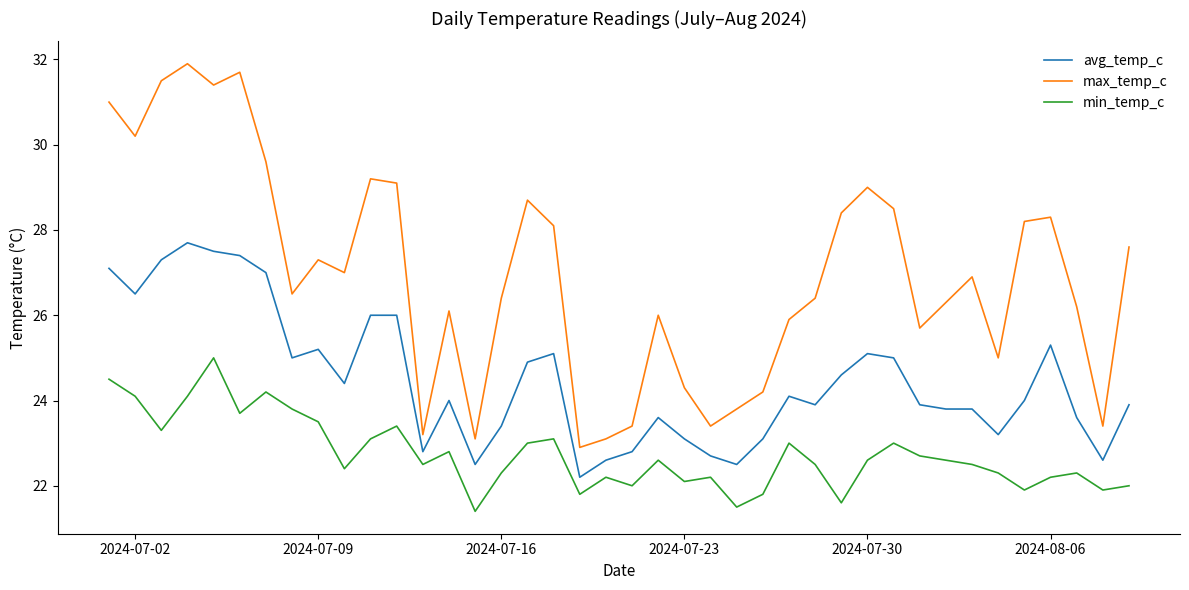

True or false: max_temp_c and min_temp_c cross at least once.

False